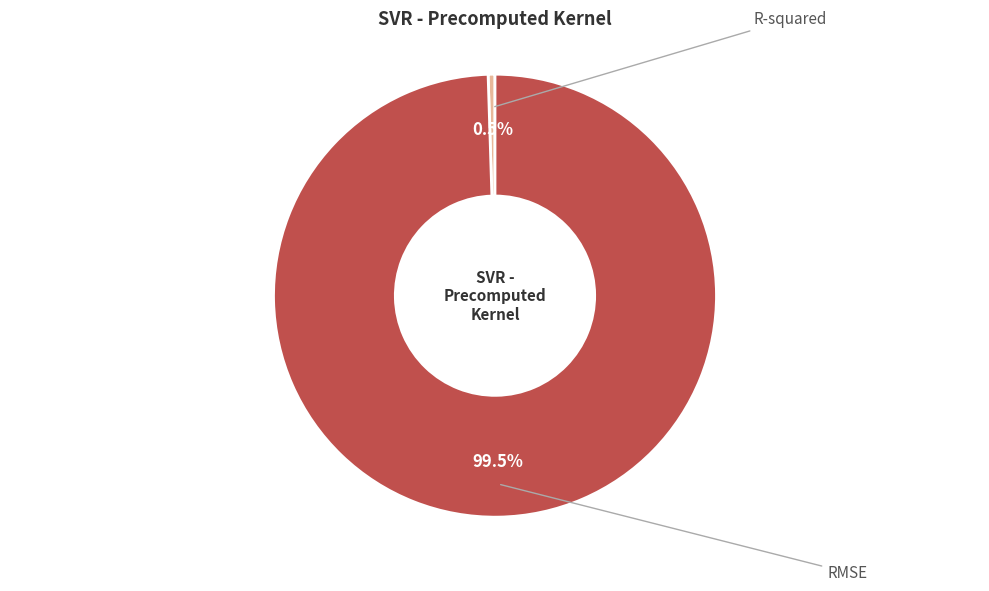

How many slices are in this pie chart?

2